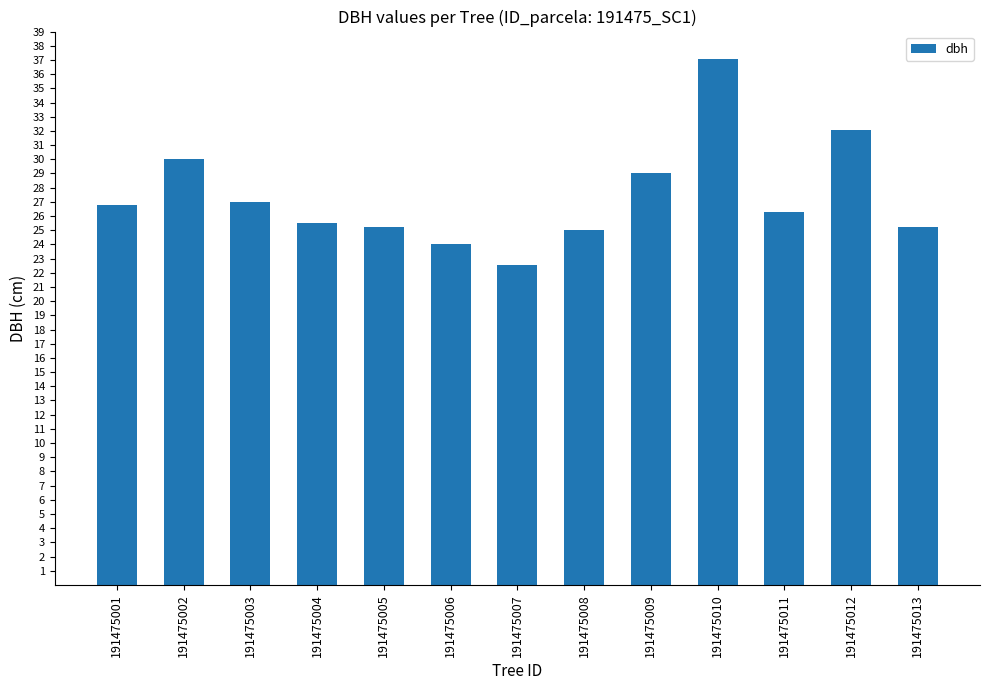

How many values are below 26?

6